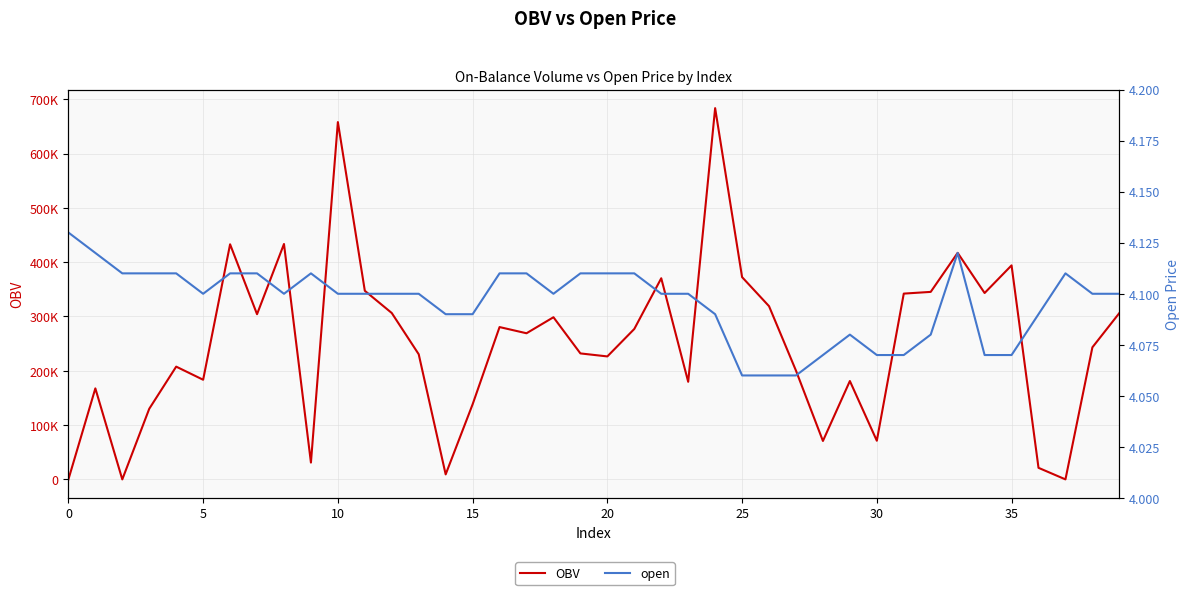

At how many categories does at least one series exceed 248145?

20